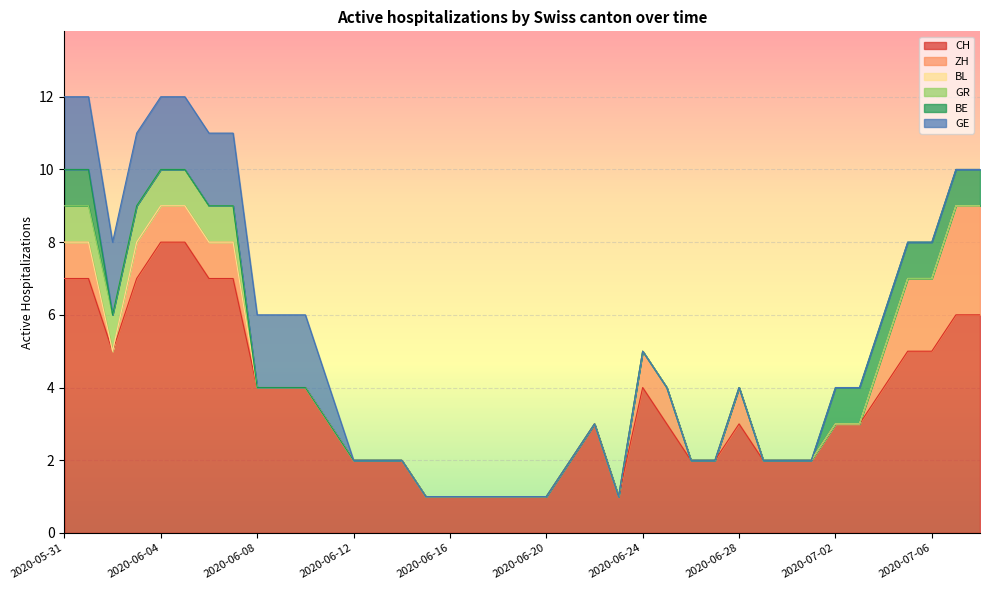

Which series has the widest spread of values?

CH